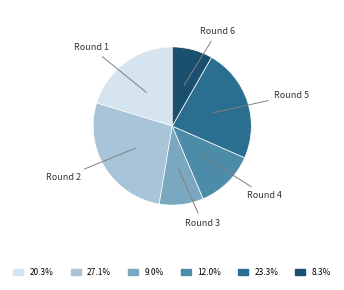

Does any single category account for the majority?

No